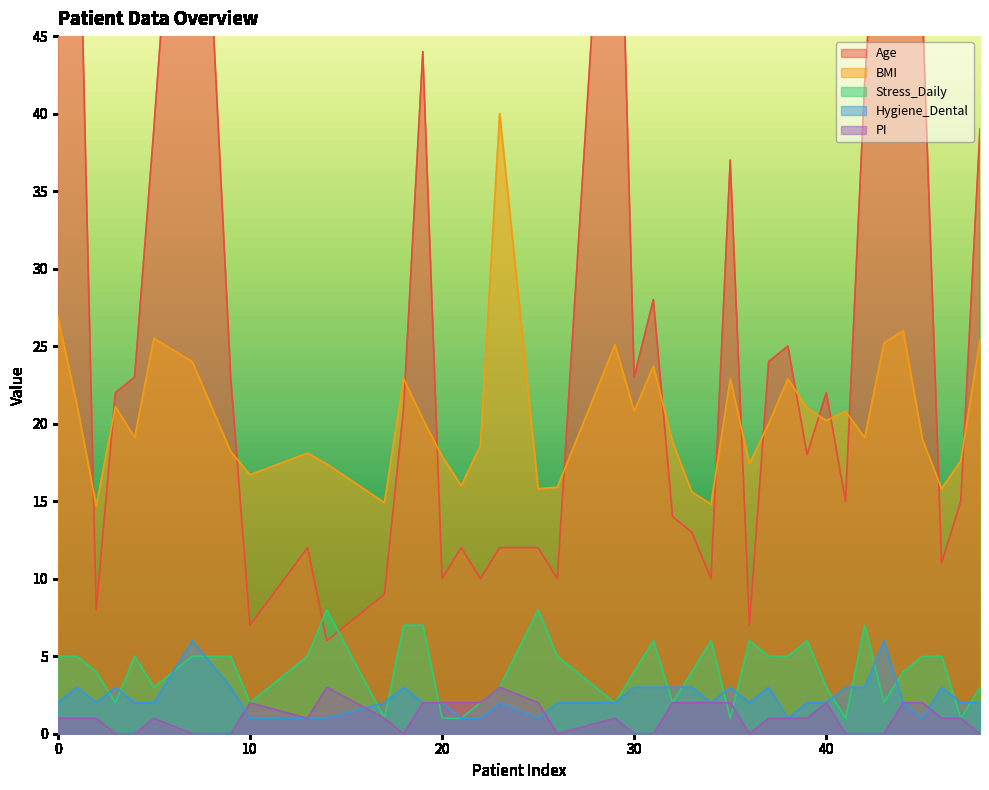

The Stress_Daily series shows 3 at 23. True or false?

True